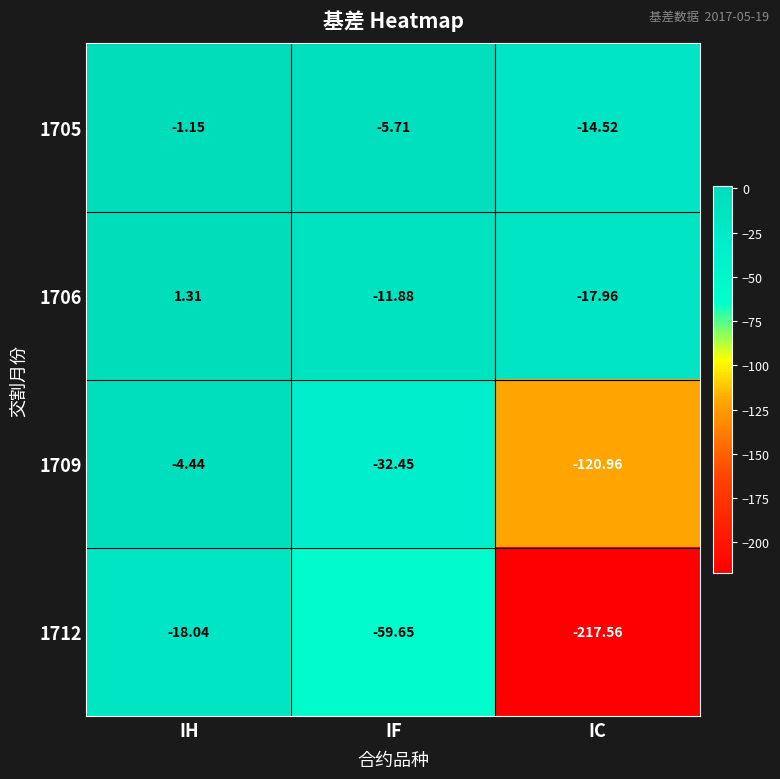

Which label corresponds to the smallest value in the chart?

IC